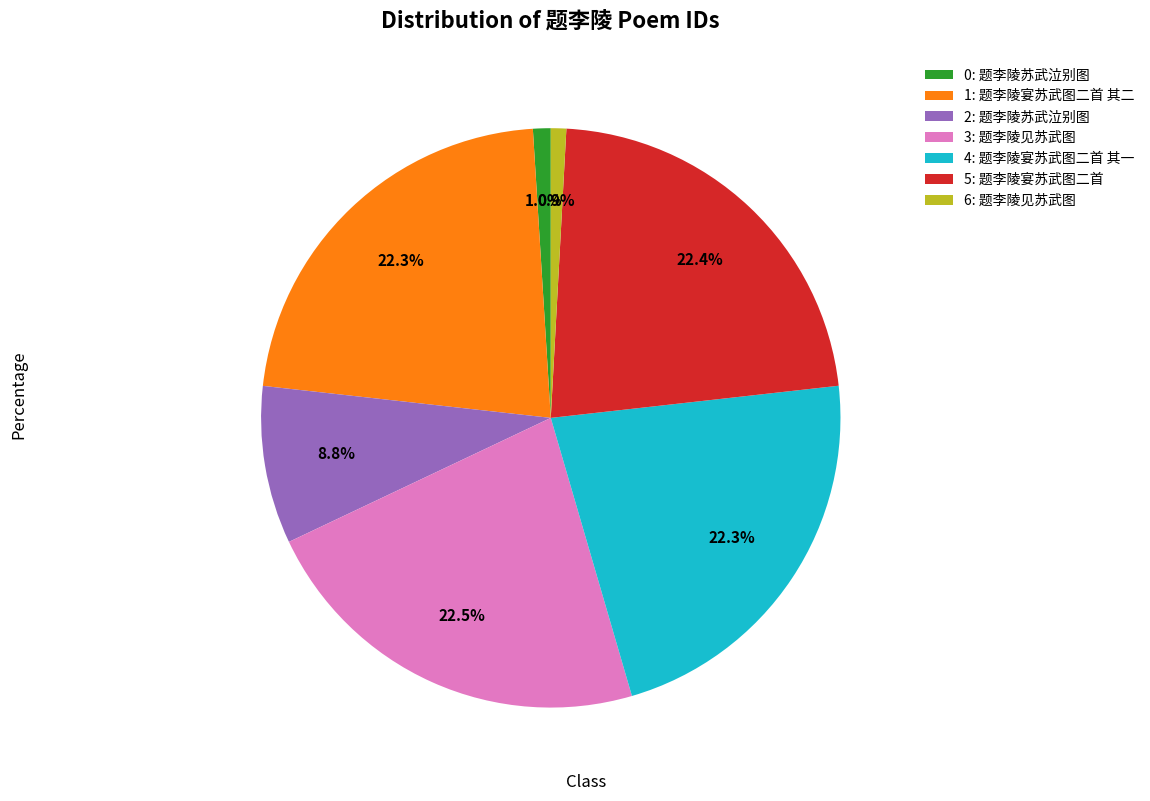

Is the sum of 4: 题李陵宴苏武图二首 其一 and 6: 题李陵见苏武图 greater than half?

No